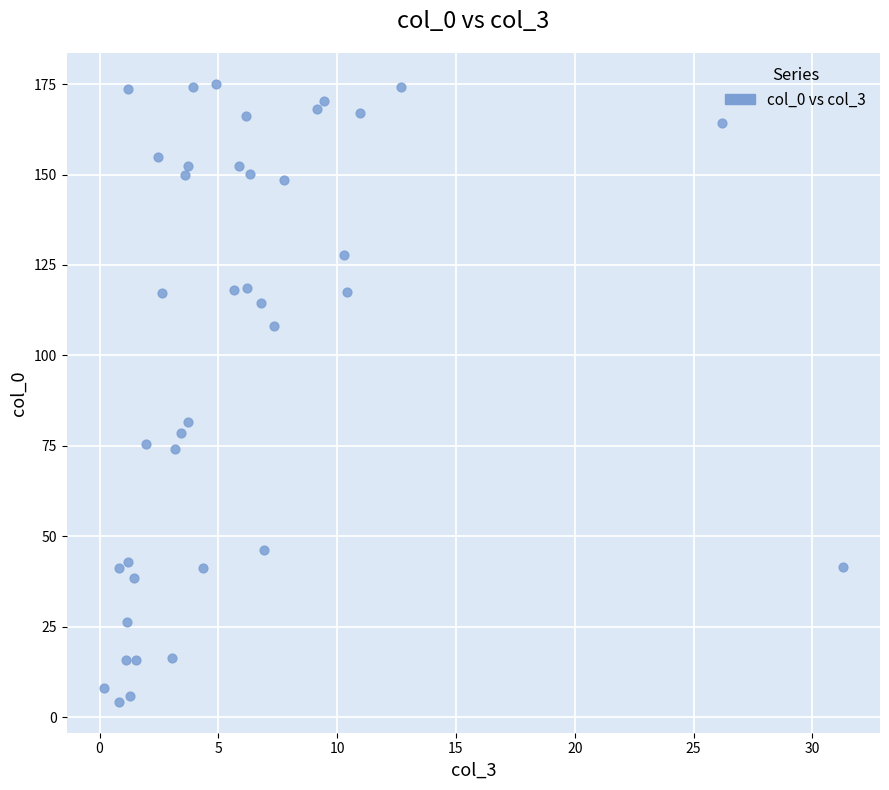

What Y value in the scatter plot is closest to 89?

81.7